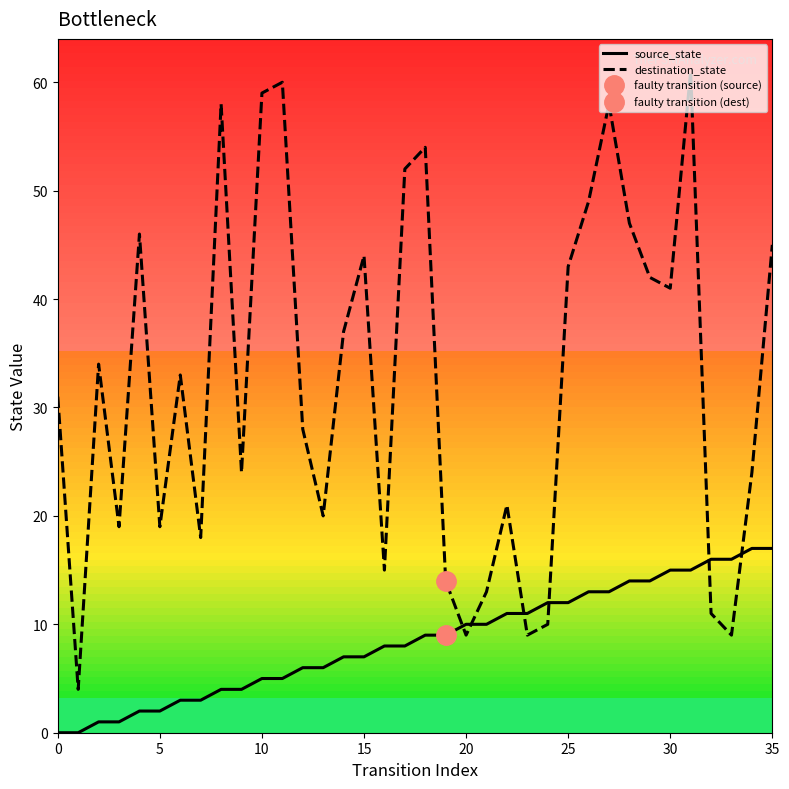

True or false: destination_state has a value of 3 at 24.

False